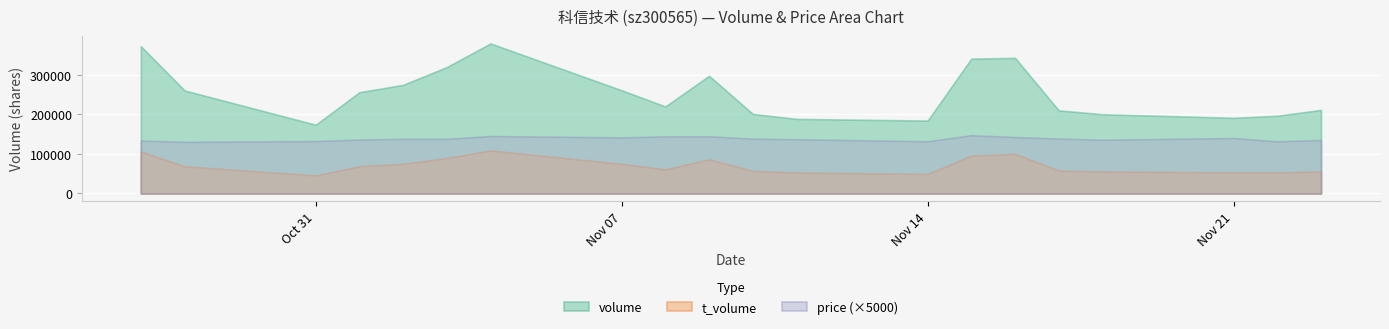

Between 2022-11-11 and 2022-11-14, which series saw the biggest shift?

volume